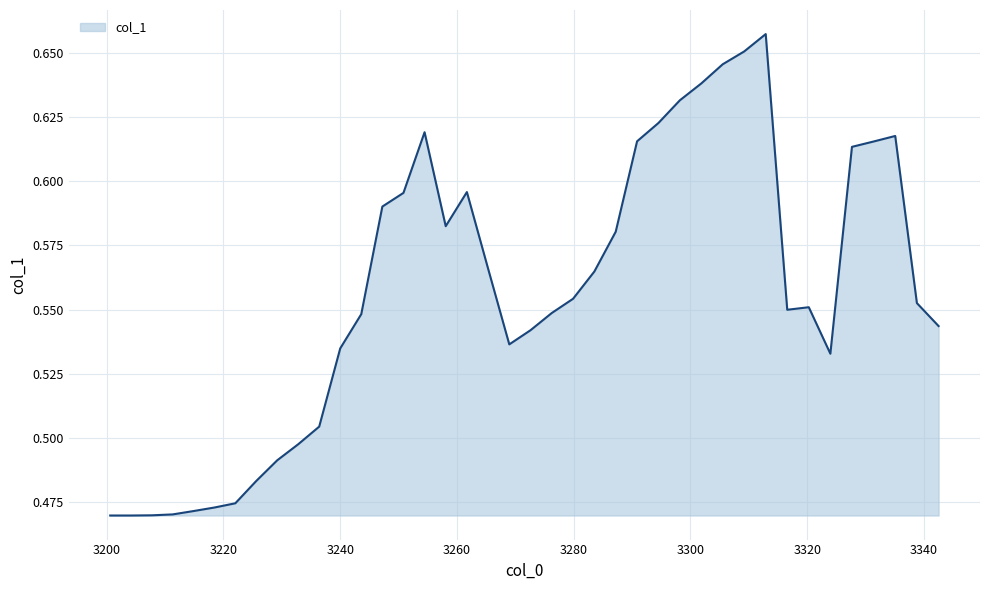

Does the chart display data point markers on the line(s)?

No